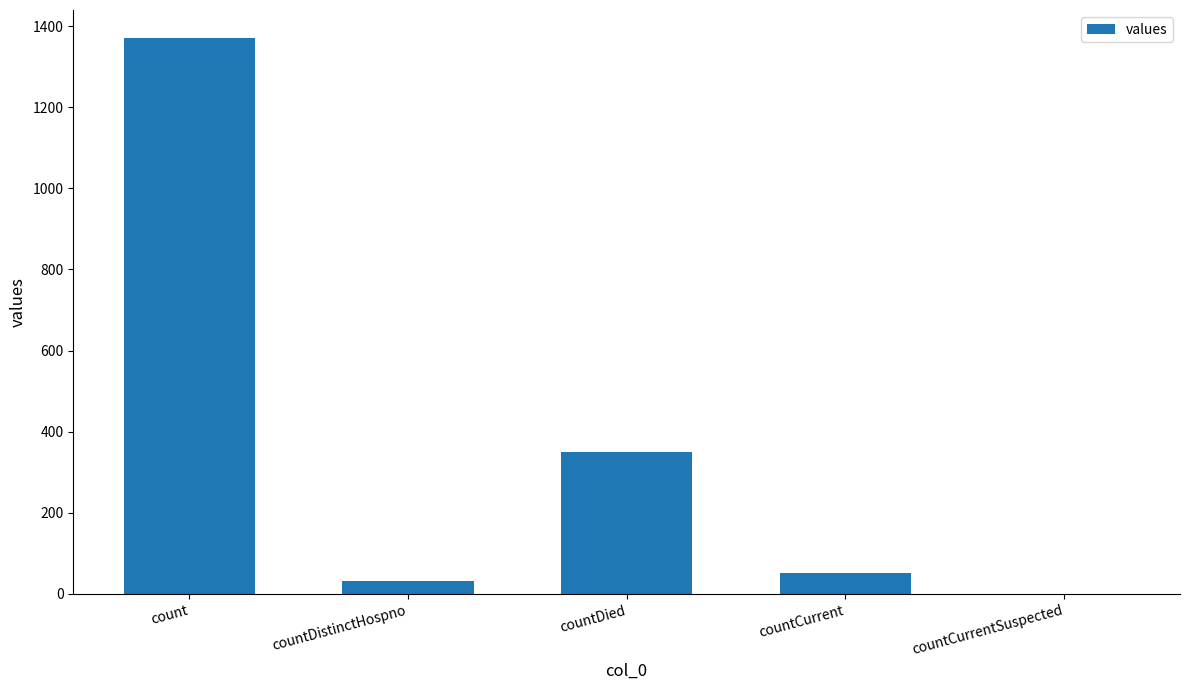

True or false: the data shows 2312 at count.

False